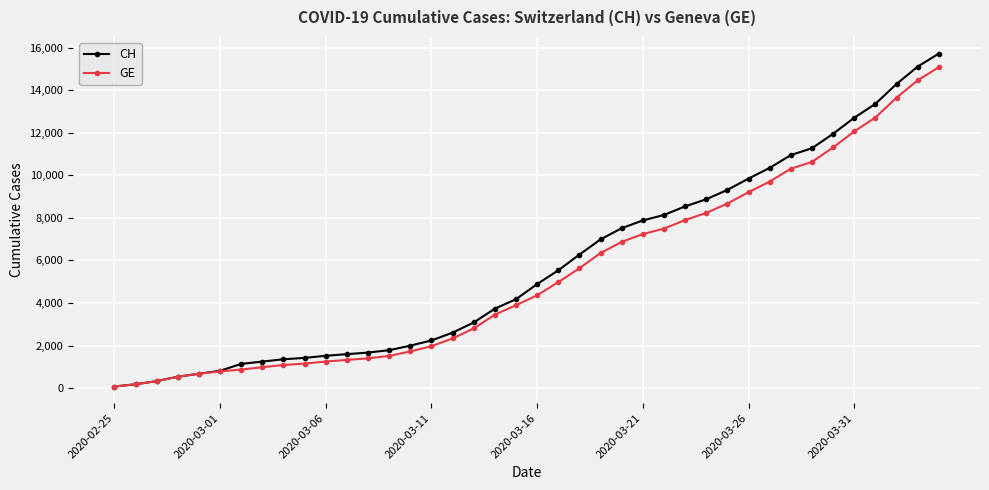

Which series has the largest range (max minus min)?

CH